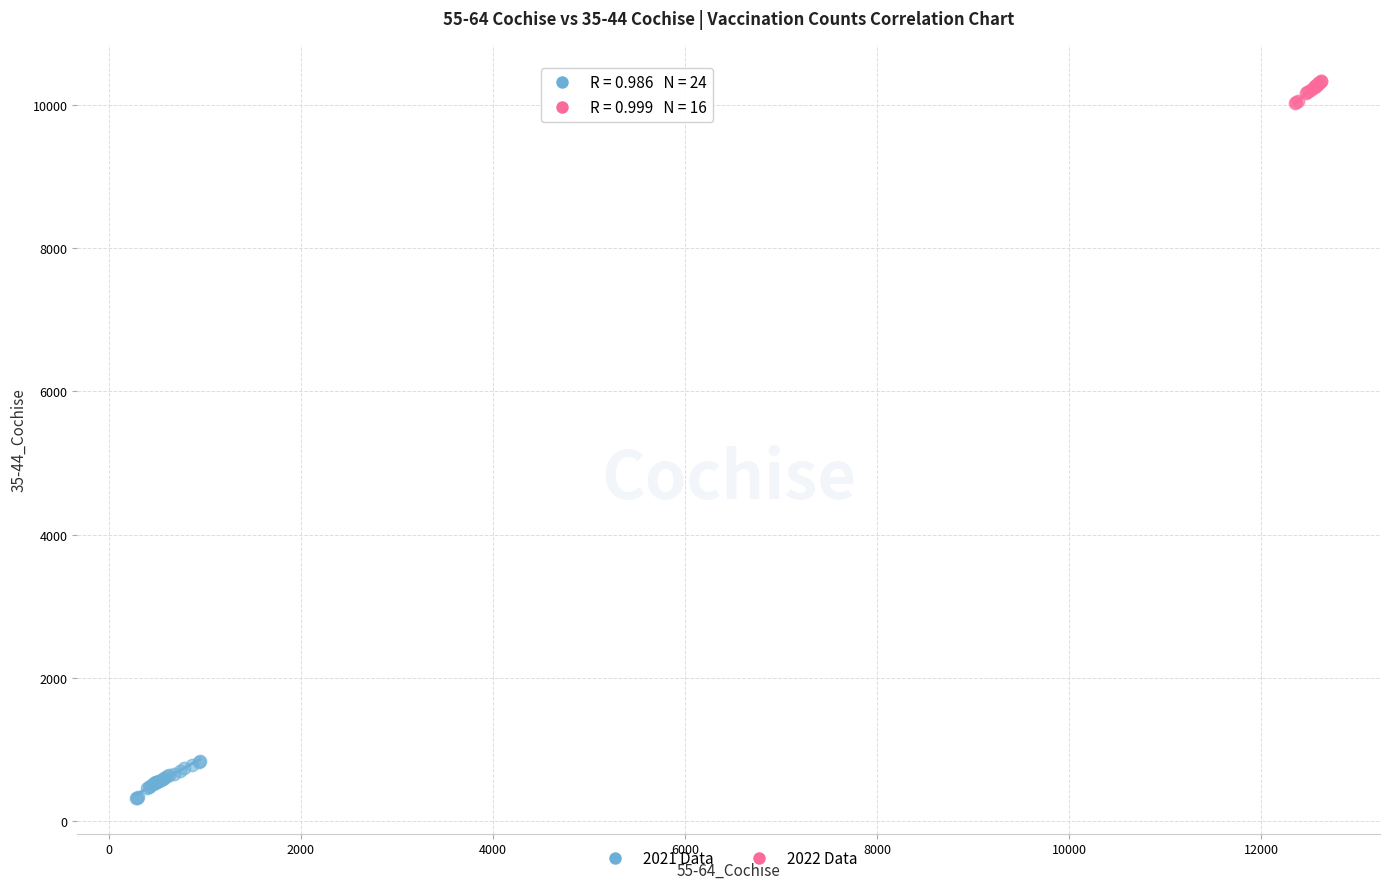

Which series has the largest Y range (max minus min)?

2021 Data